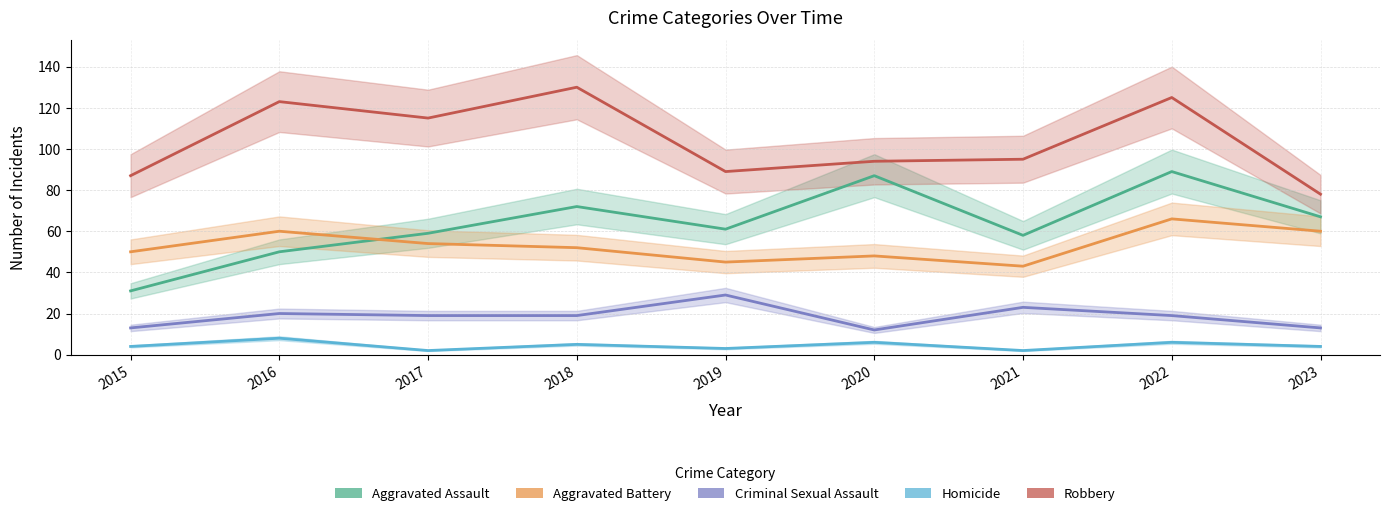

Is it true that Criminal Sexual Assault equals 10 at 2017?

False